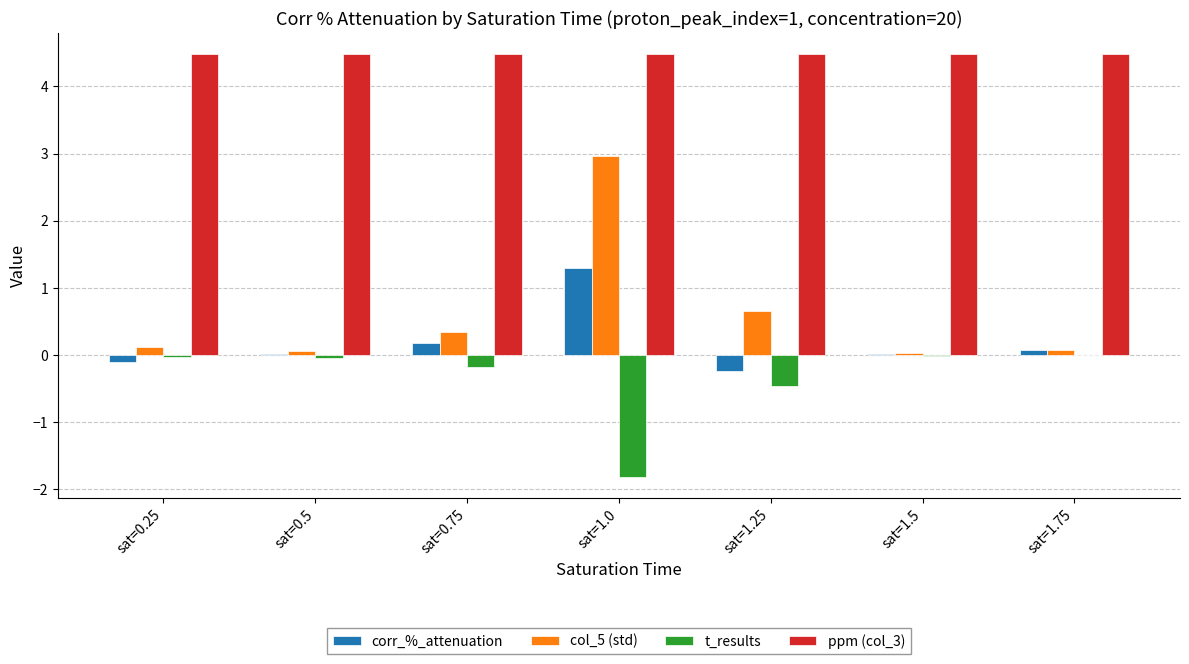

Is the value of corr_%_attenuation at sat=1.75 greater than the value of ppm (col_3) at sat=0.75?

No